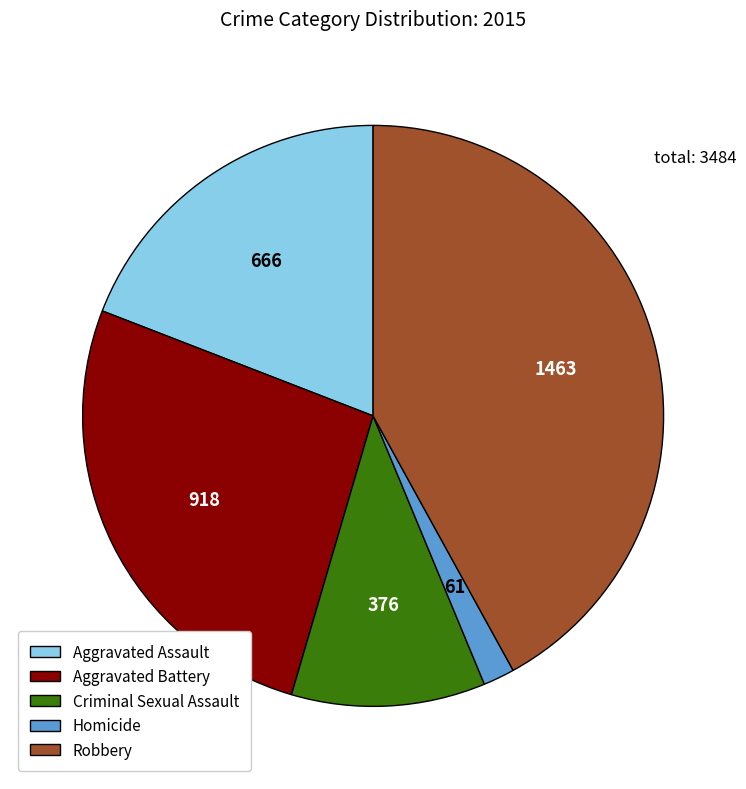

Rank the categories by value from lowest to highest.

Homicide, Criminal Sexual Assault, Aggravated Assault, Aggravated Battery, Robbery